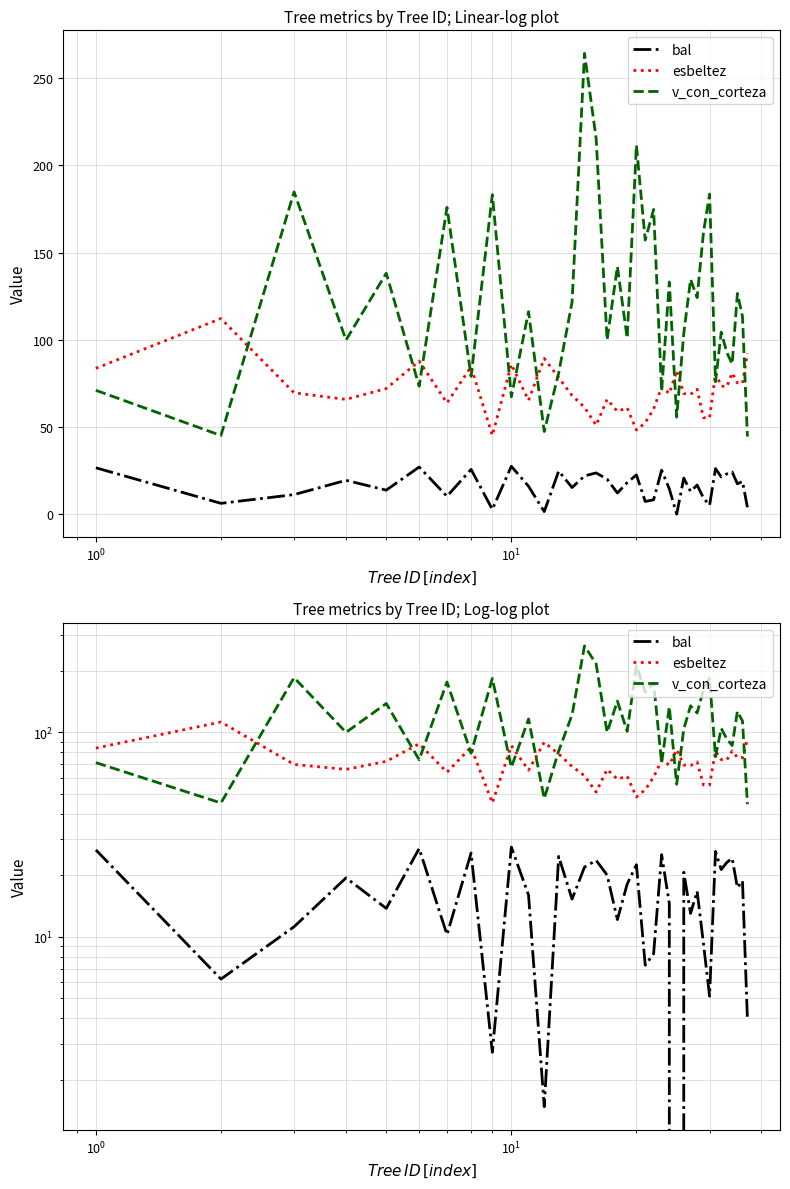

How many interior local valleys does the bal series have?

13